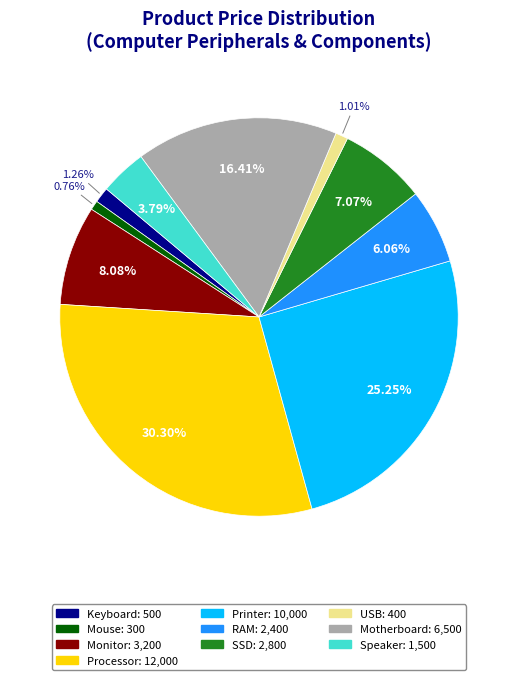

Does Motherboard account for over 50% of the chart?

No